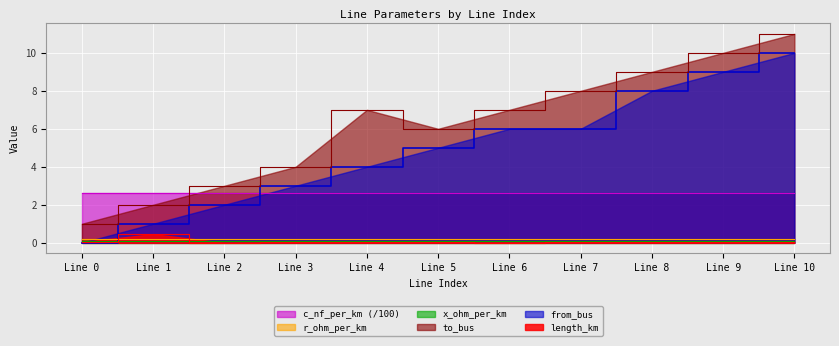

Where is to_bus nearest to the value 6?

Line 5